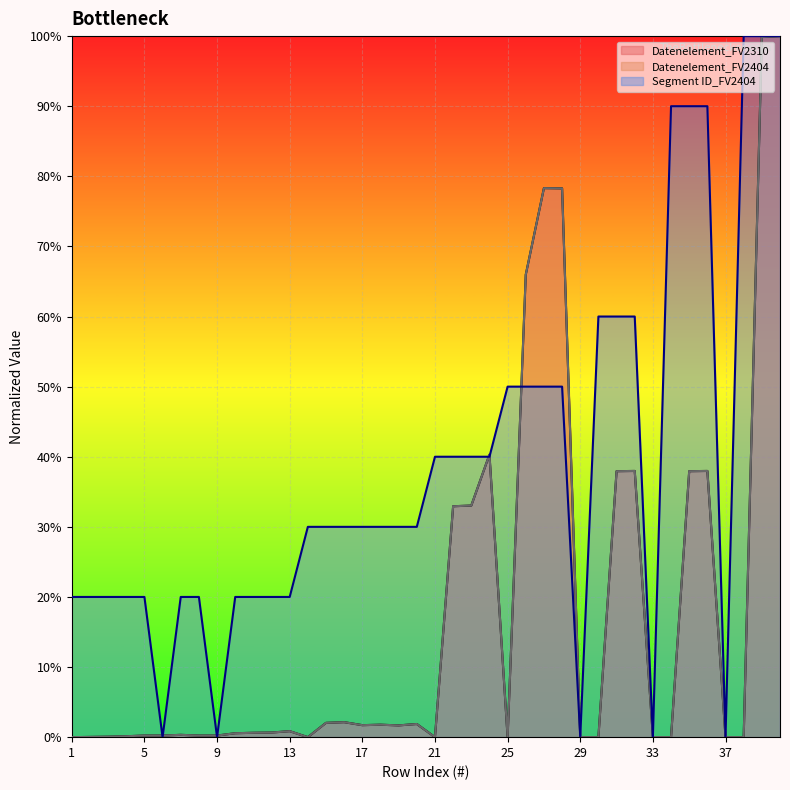

What are all the series names shown in the legend?

Datenelement_FV2310, Datenelement_FV2404, Segment ID_FV2404